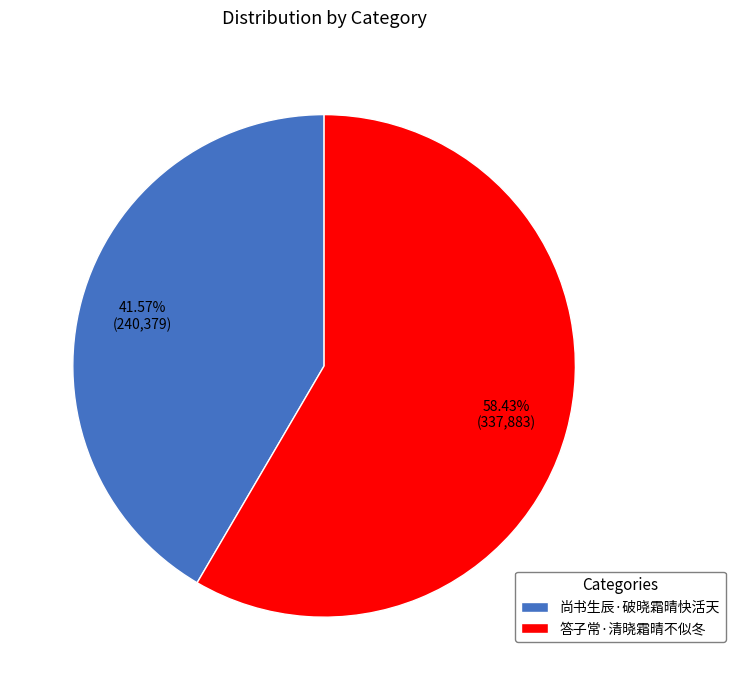

What percentage do 尚书生辰·破晓霜晴快活天 and 答子常·清晓霜晴不似冬 together represent?

100.0%